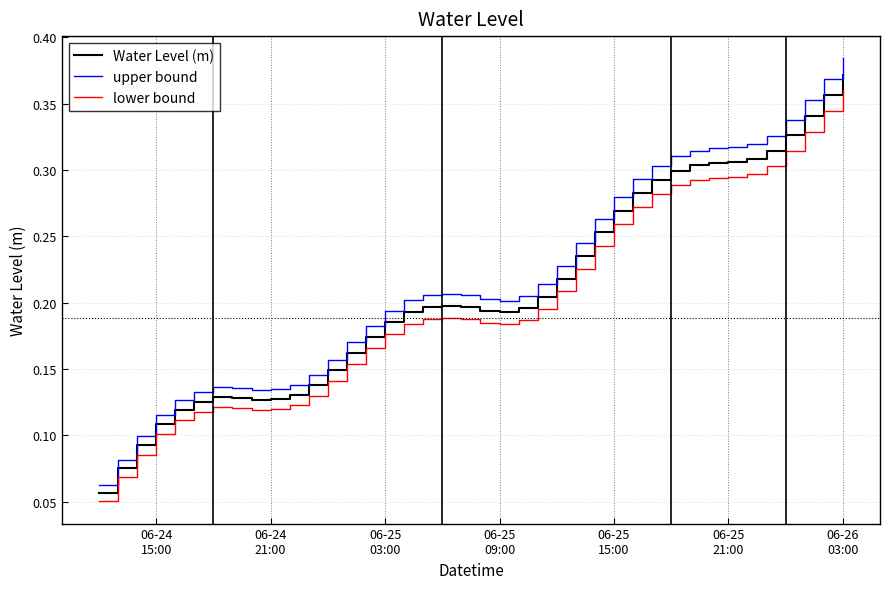

Which series has the widest spread of values?

upper bound